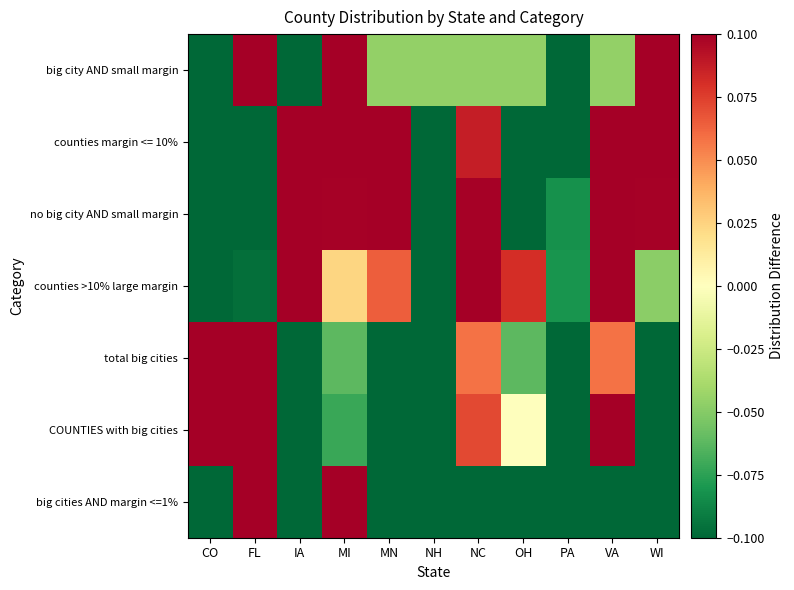

At how many categories does at least one series exceed 0?

9